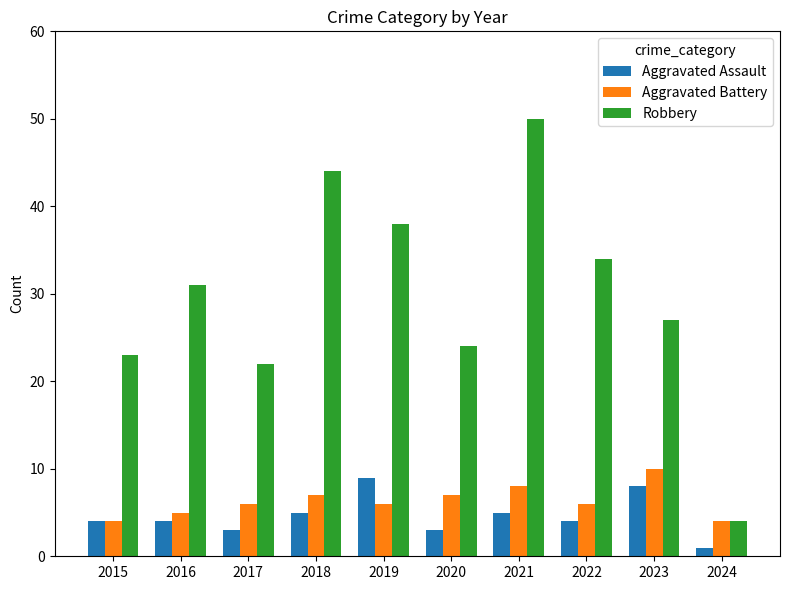

Which series has the widest spread of values?

Robbery